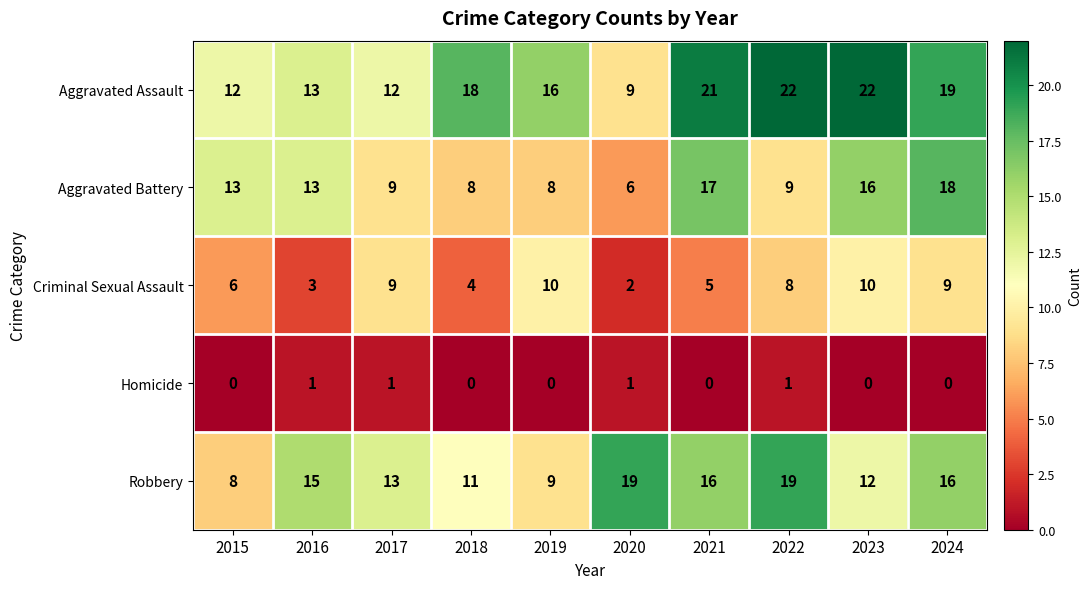

What is the total value across all series at 2022?

59